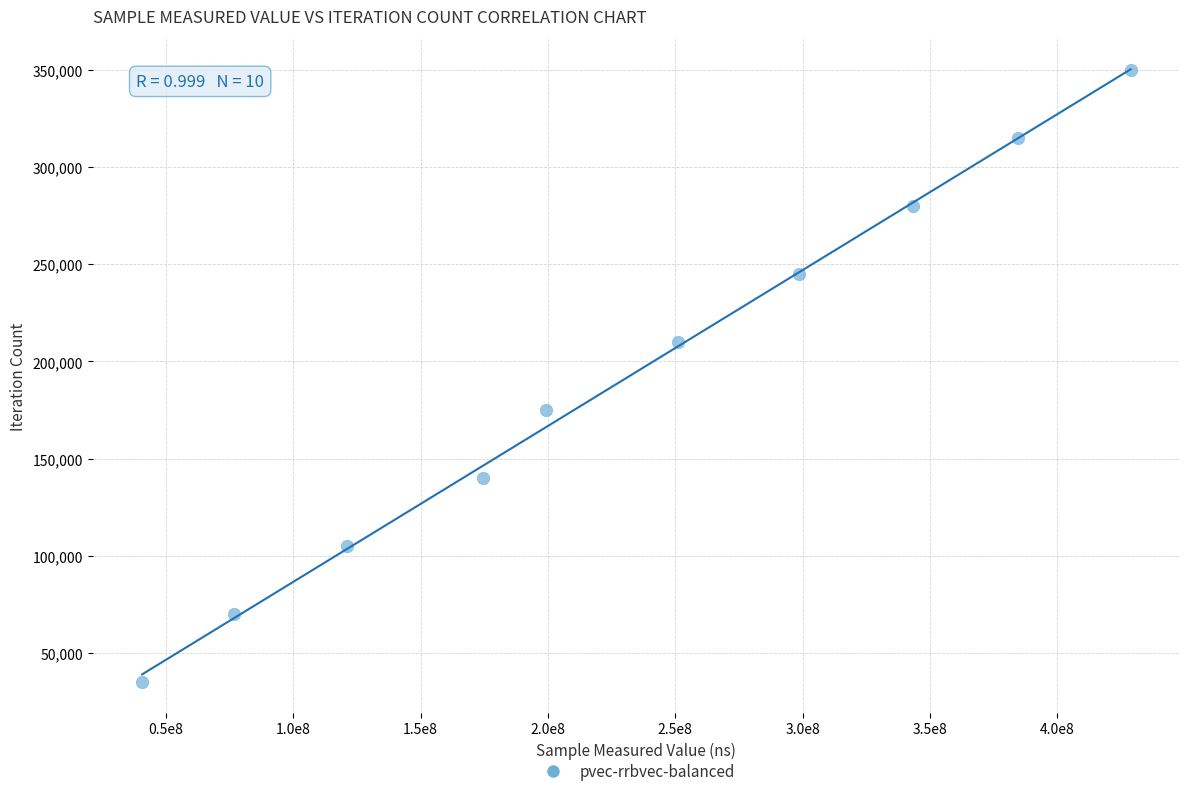

What is the average Y value?

192346